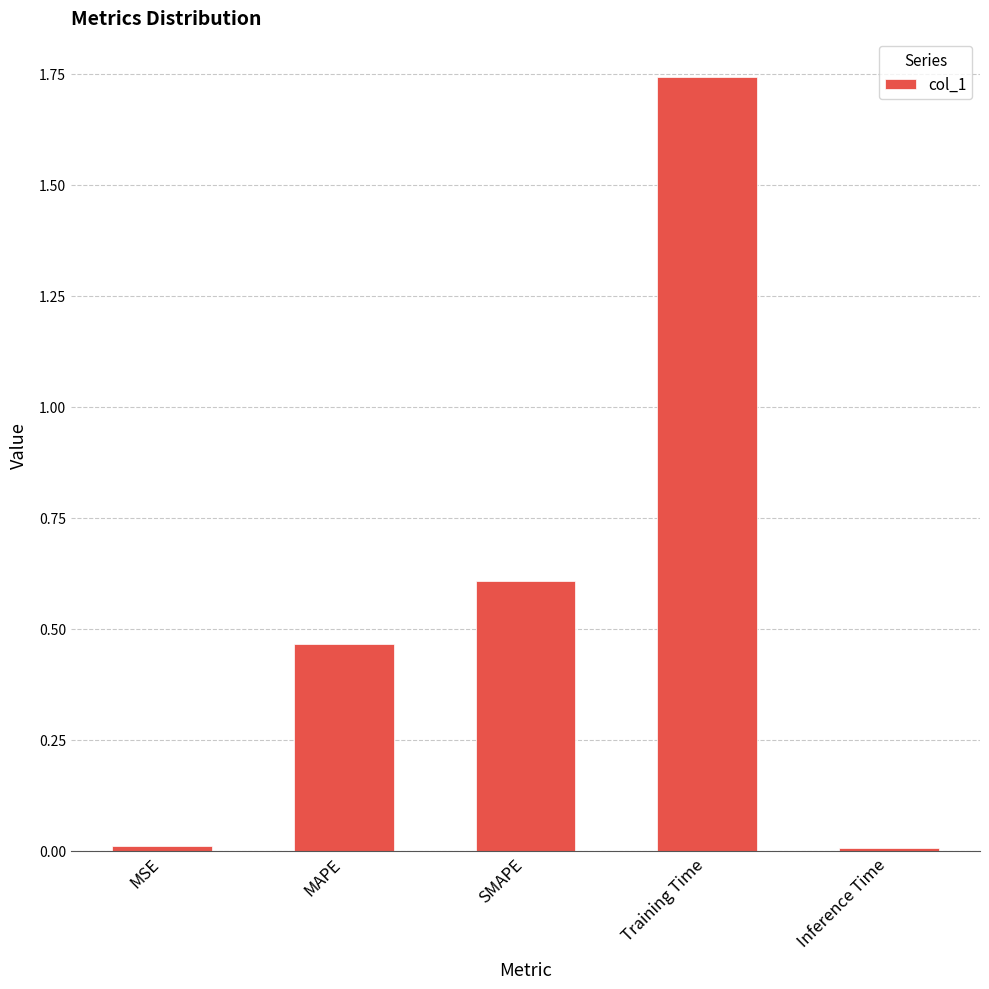

Which has a higher value, MSE or Training Time?

Training Time